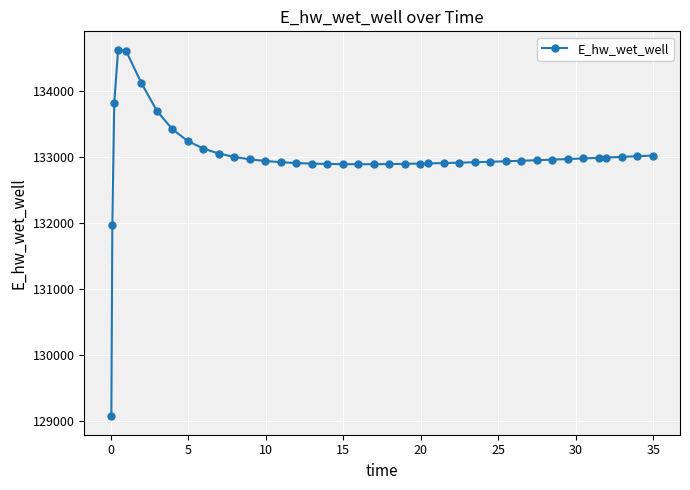

How many values exceed 132948?

20